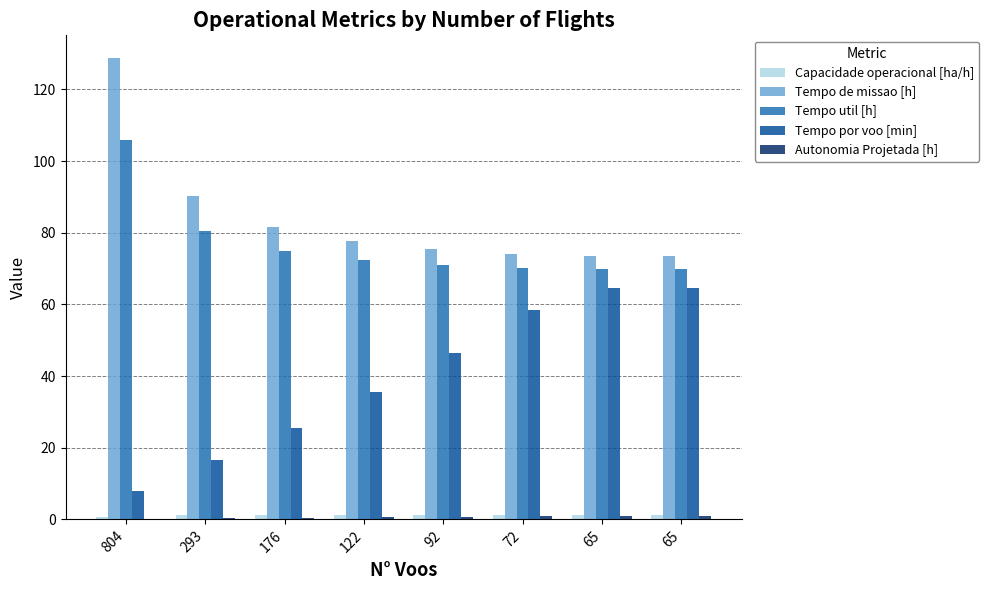

List the labels in order of Capacidade operacional [ha/h] value, largest first.

65, 65, 72, 92, 122, 176, 293, 804